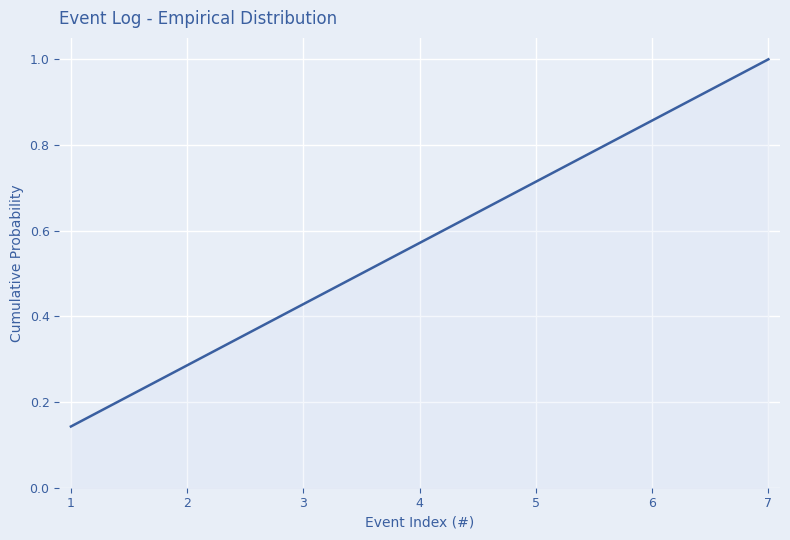

How many lines are shown in the chart?

1